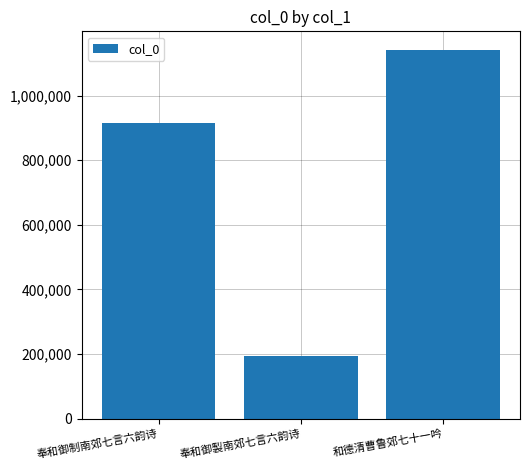

Does the chart contain stacked bars?

No